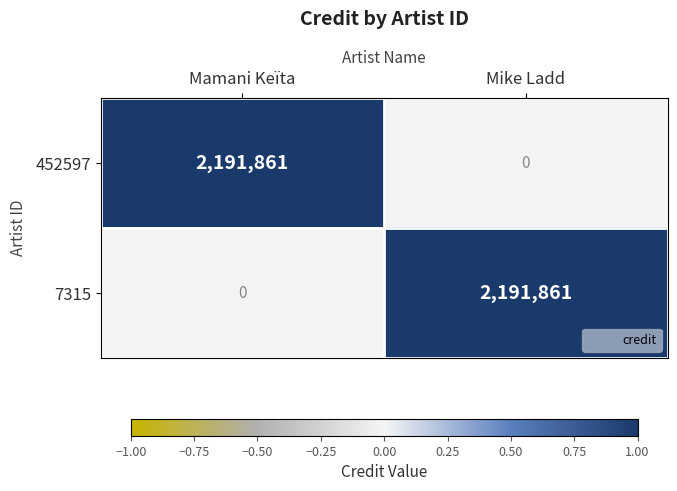

Read the 7315 value at Mike Ladd.

2191861